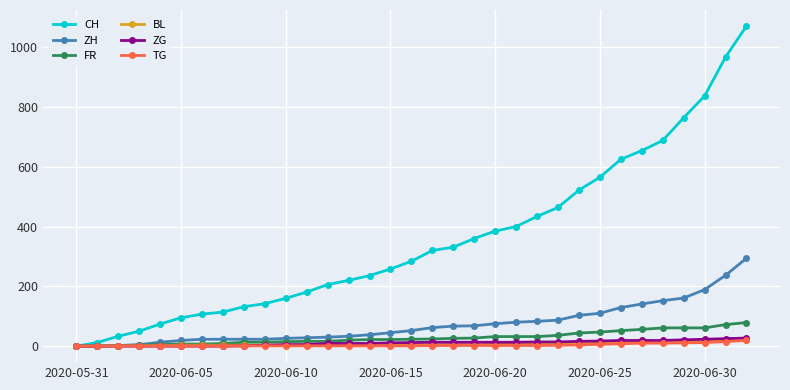

Which series has the largest range (max minus min)?

CH